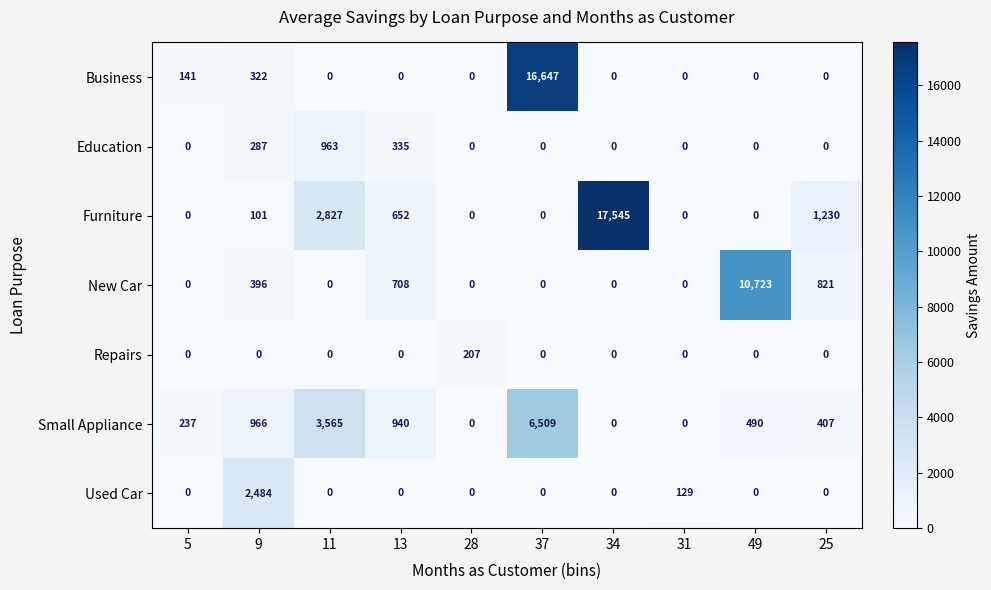

How many positive values does the New Car series have?

4